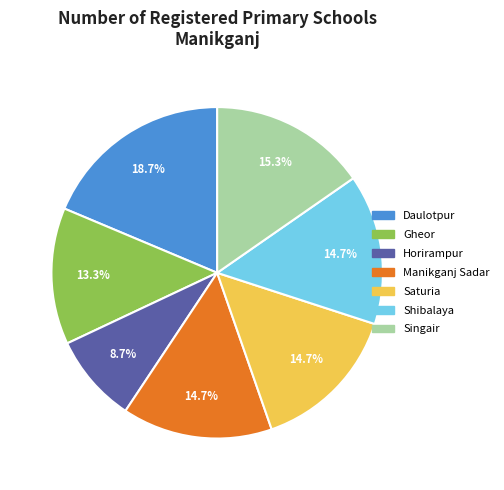

To the nearest percent, what portion does Singair represent?

15%